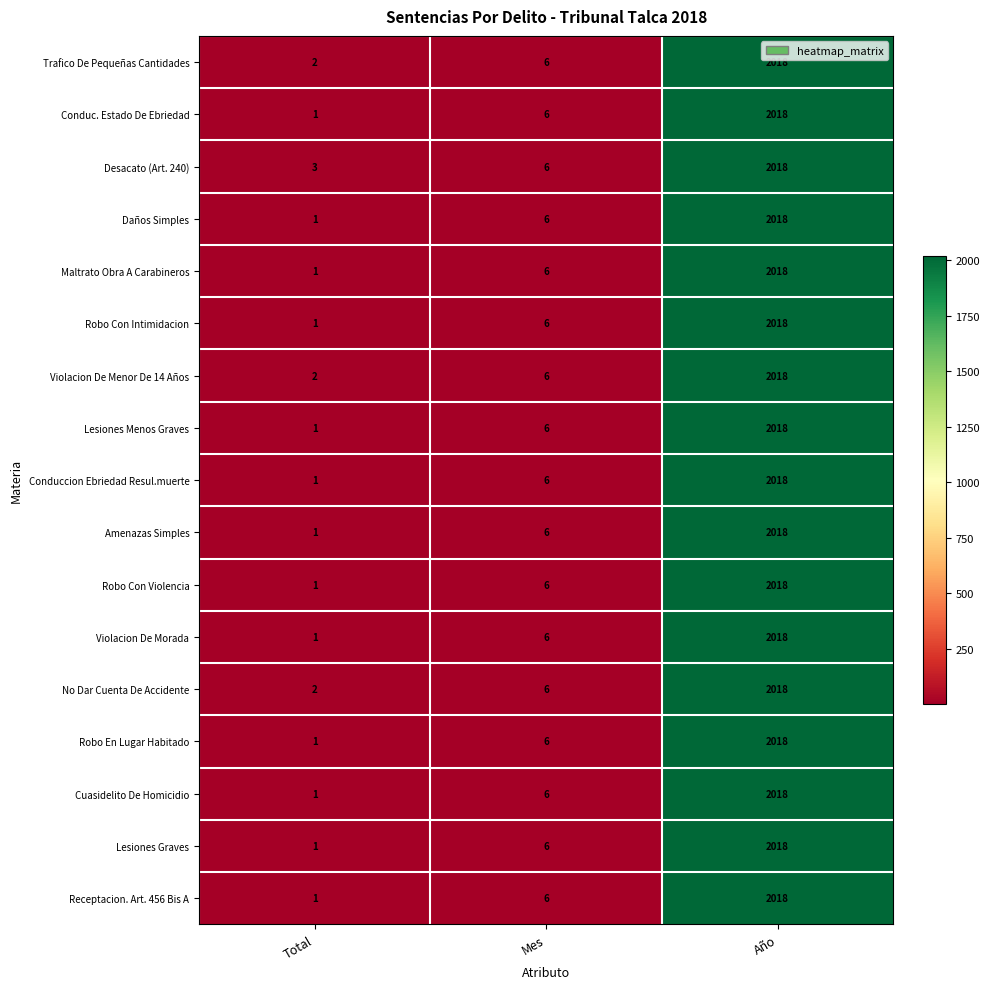

Which series has the largest total across all categories?

Desacato (Art. 240)